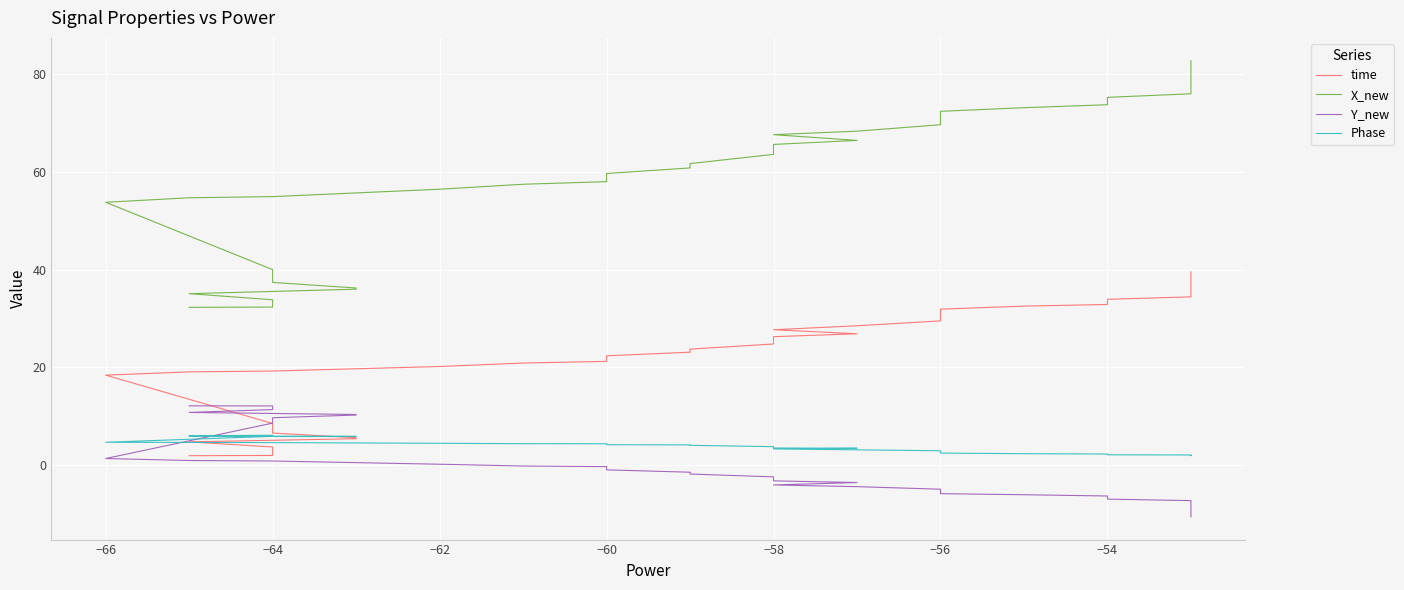

What is the difference between the maximum and minimum values in the X_new series?

50.6